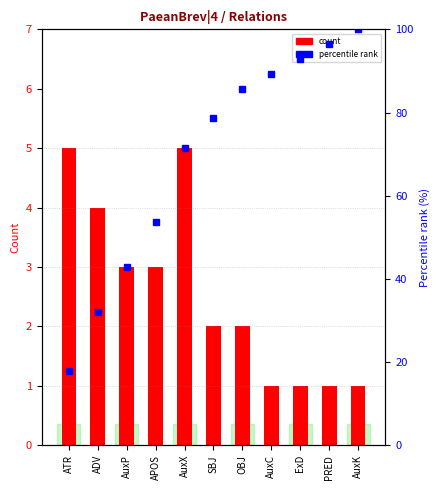

What is the difference between the percentile rank values at AuxP and ATR?

25.0